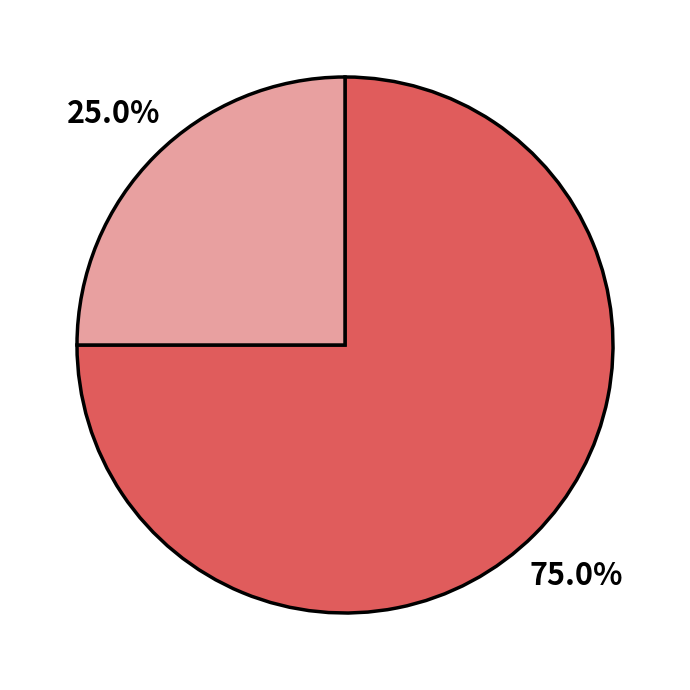

Count the number of slices in the pie.

2